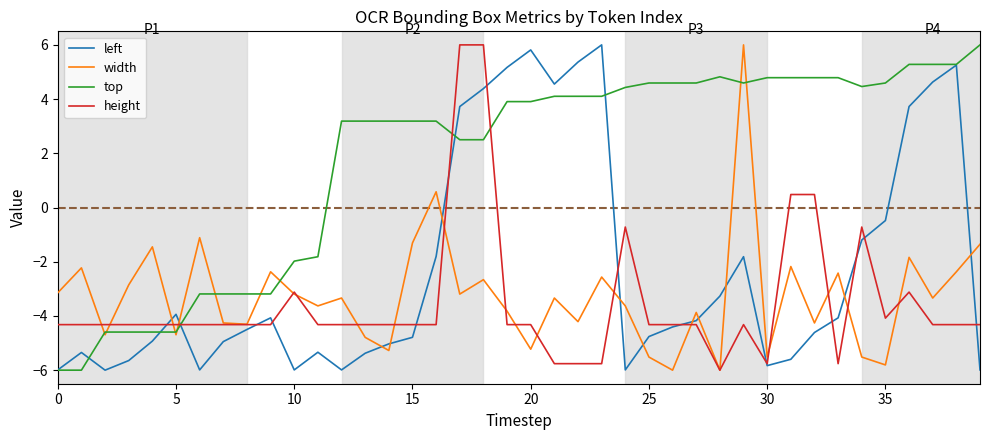

Which series has the largest total across all categories?

top